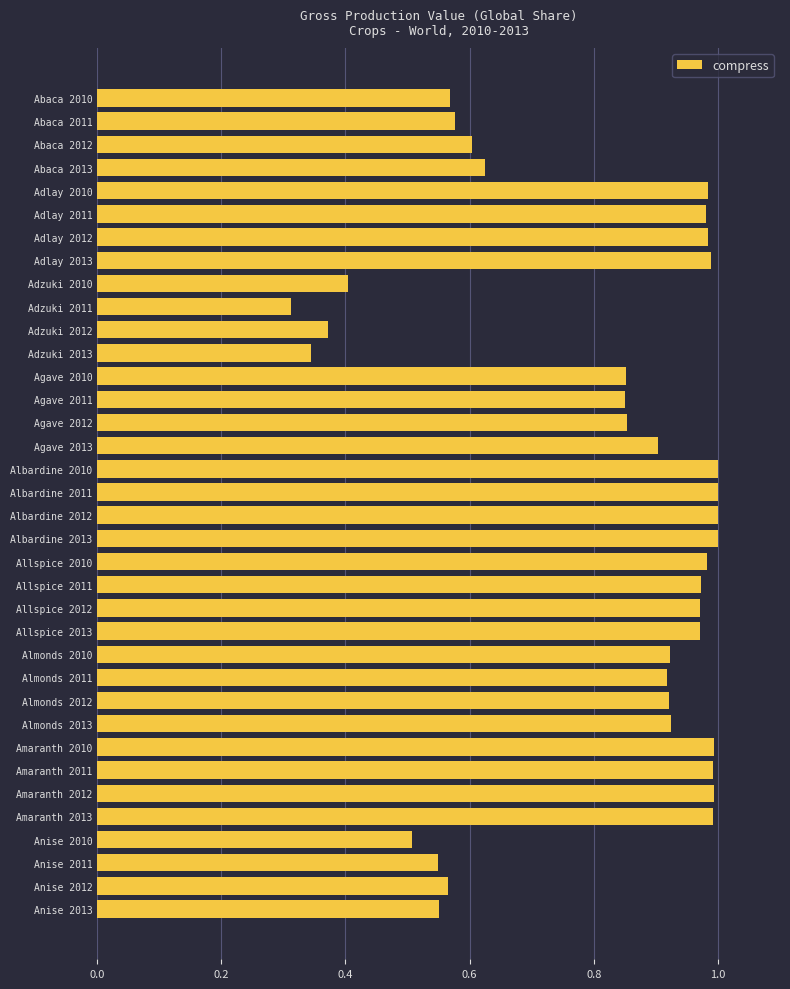

Is it true that the value at Amaranth 2010 is 1.0?

True